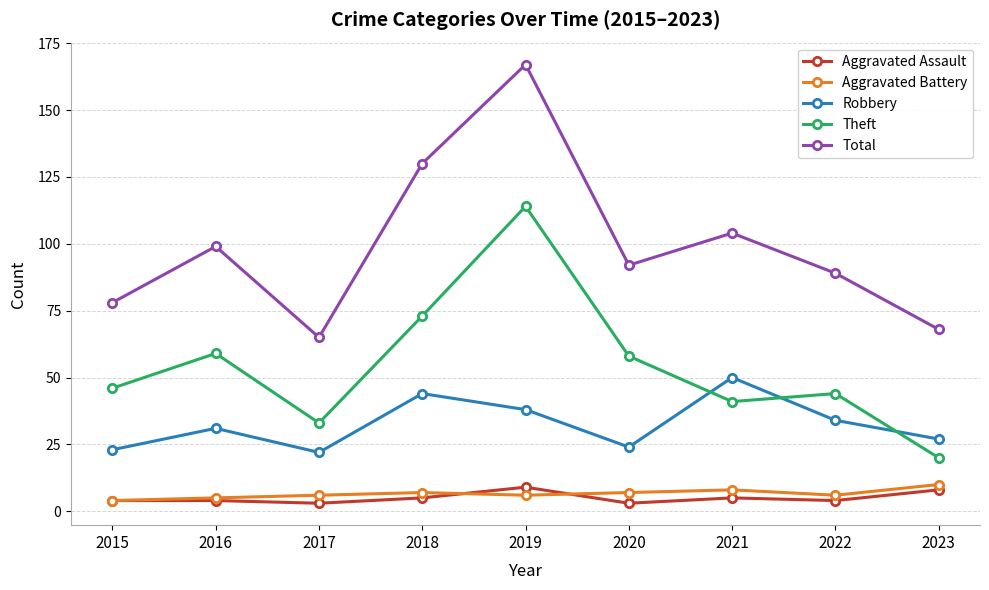

What is the minimum value for Robbery?

22